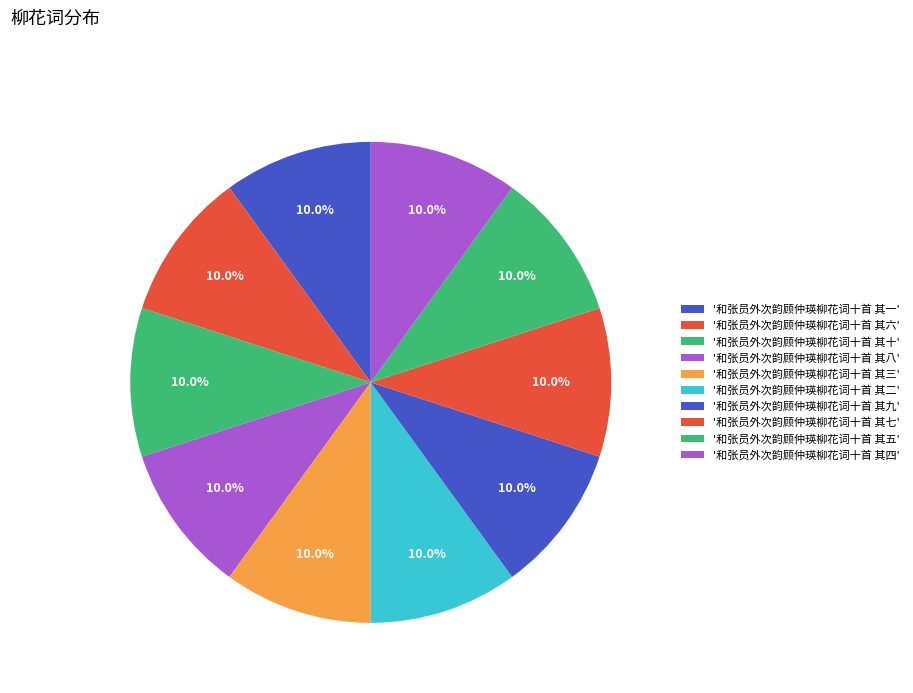

Count the number of slices in the pie.

10